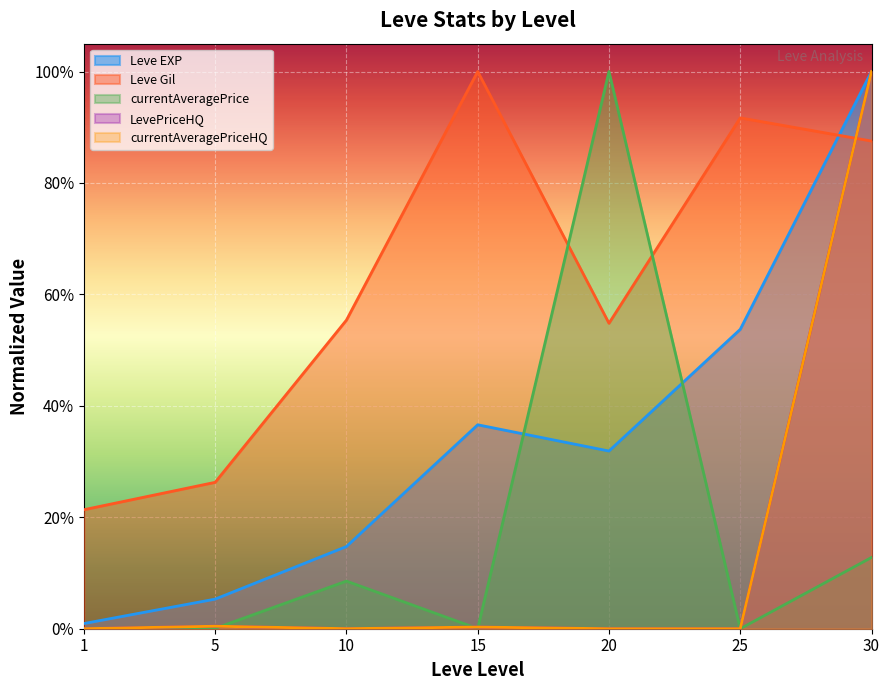

At which category does currentAveragePriceHQ reach its first local peak?

5